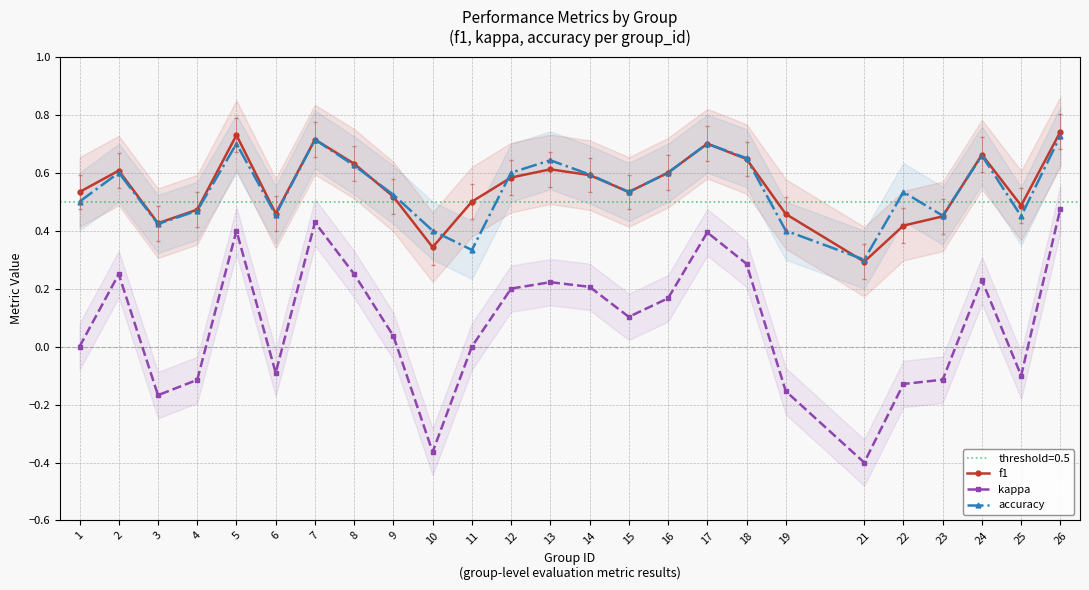

What is the value of the accuracy point at the 7th from the left?

0.7